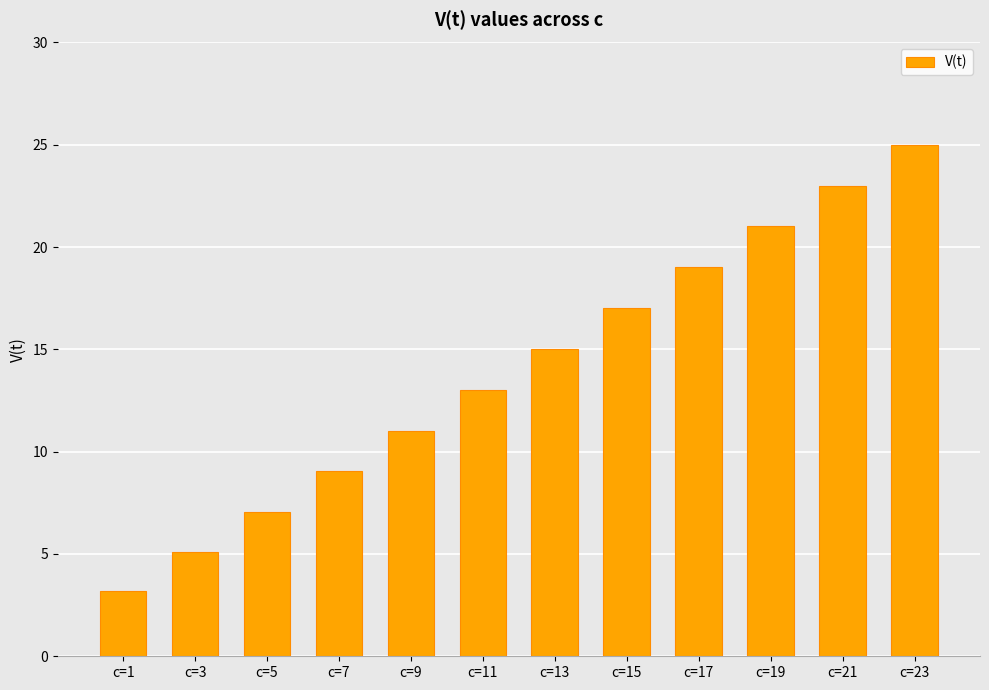

Count the number of data series in this chart.

1